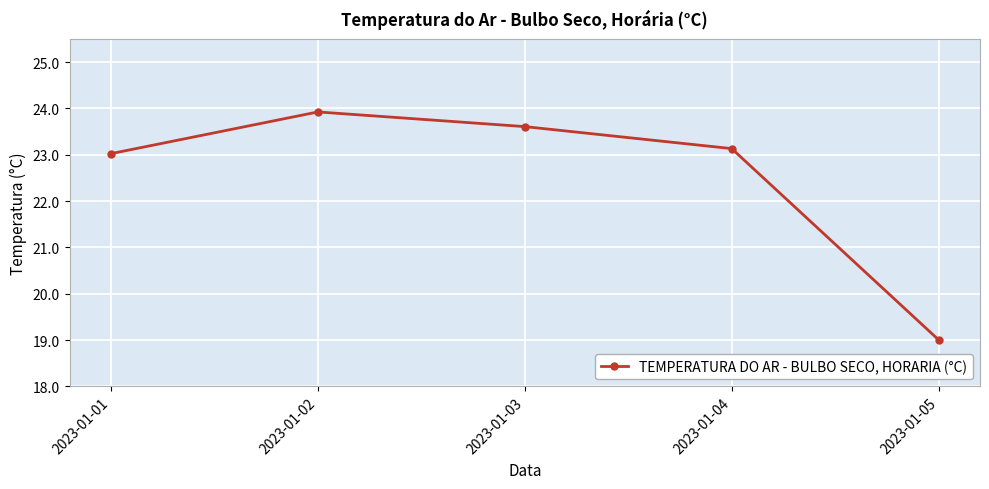

What is the average value?

22.5